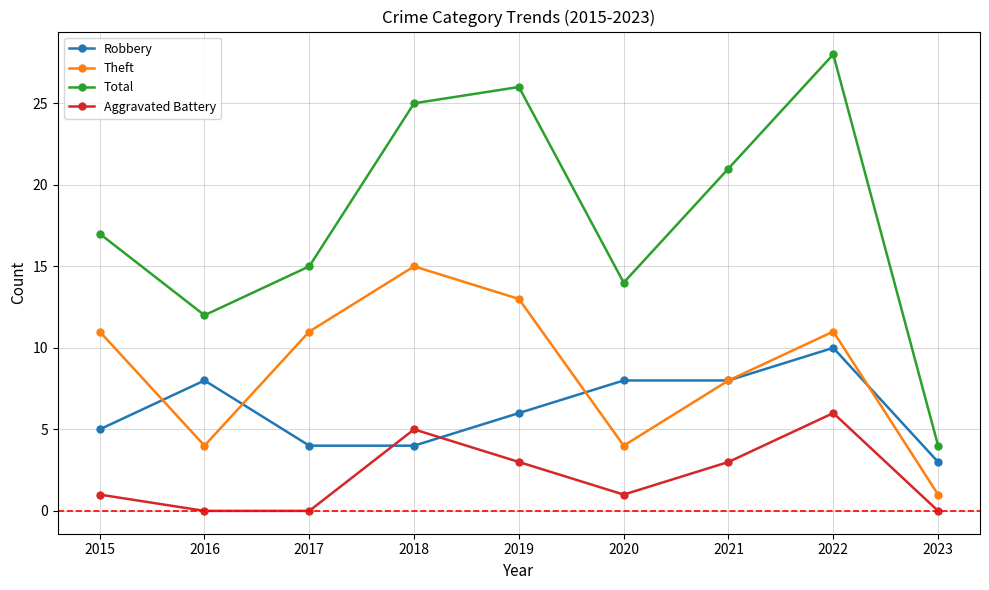

True or false: Theft has a value of 1 at 2023.

True